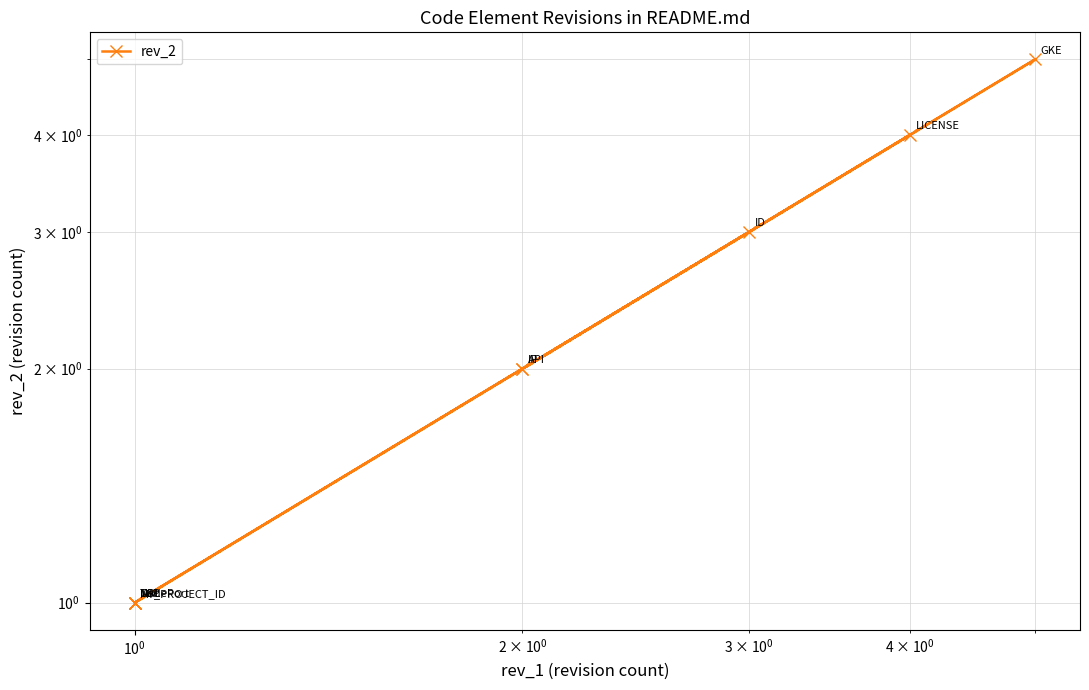

The value at $\mathdefault{10^{-1}}$ is 3. True or false?

False